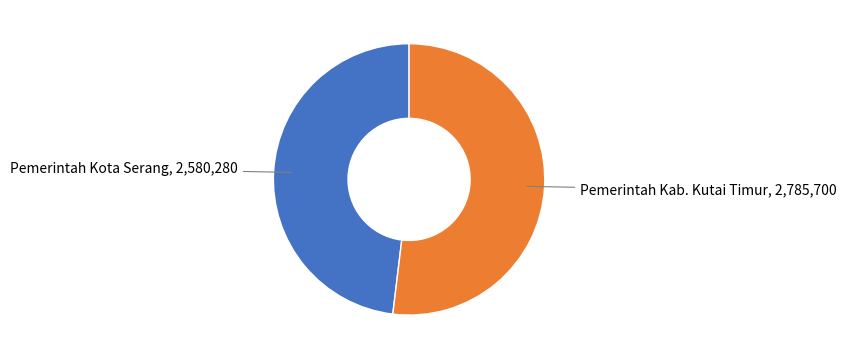

Which category accounts for the majority?

Pemerintah Kab. Kutai Timur